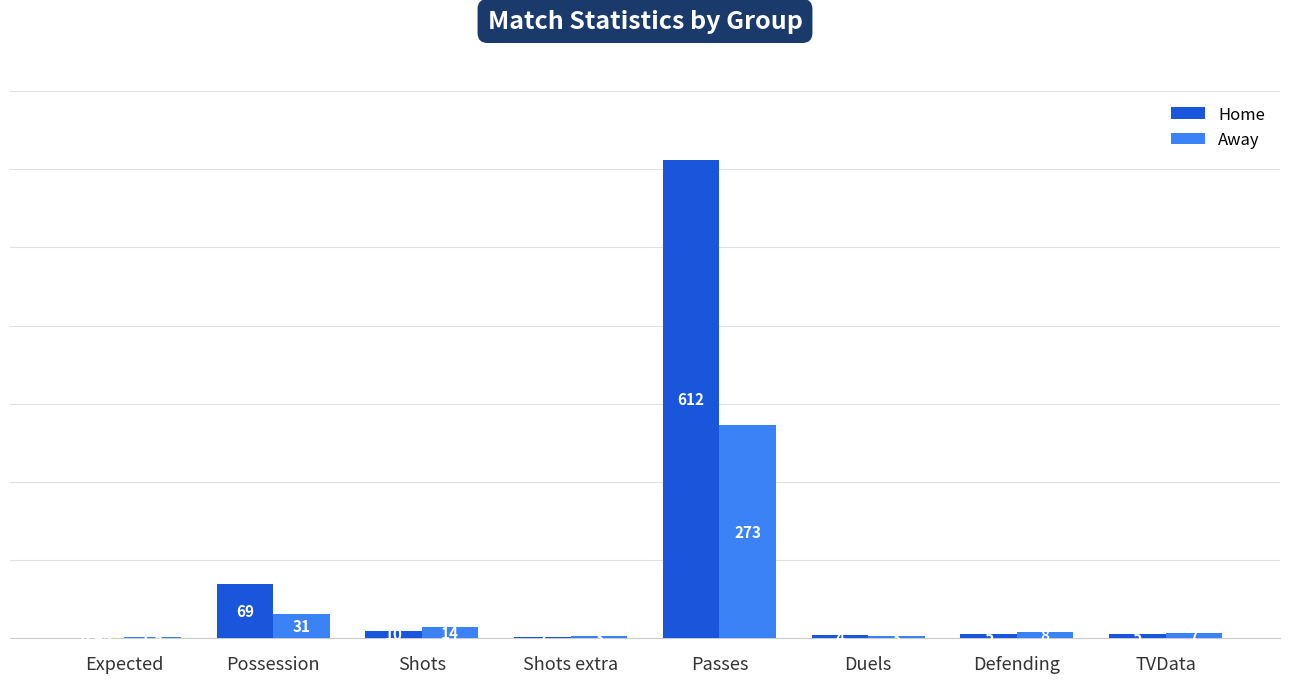

How many groups of bars are there?

8